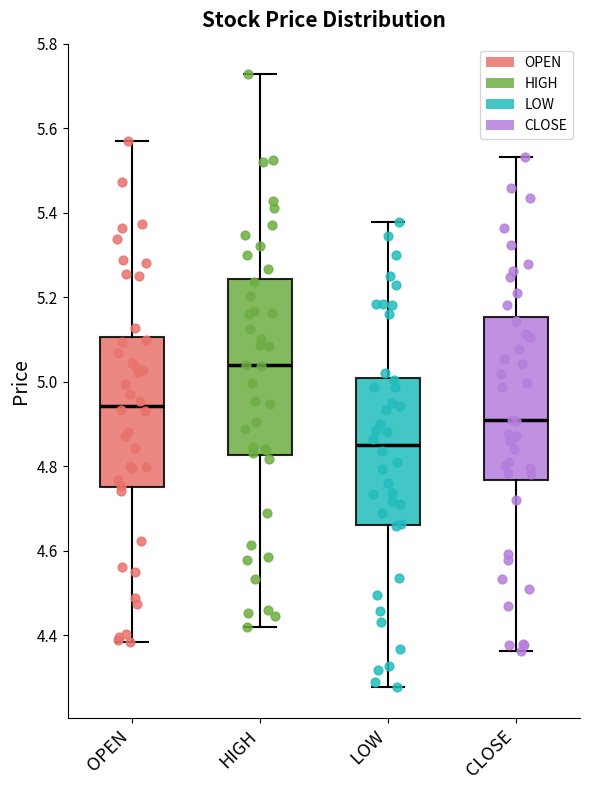

Reading left to right, read every box against the y-axis: the position of its median line, the range the box covers, and the ends of its whiskers. The values are not printed on the chart, so give them approximately, as read against the axis.

OPEN: median 4.94, box 4.76 to 5.10, whiskers 4.38 to 5.58
HIGH: median 5.04, box 4.82 to 5.24, whiskers 4.42 to 5.72
LOW: median 4.86, box 4.66 to 5.00, whiskers 4.28 to 5.38
CLOSE: median 4.90, box 4.76 to 5.16, whiskers 4.36 to 5.54